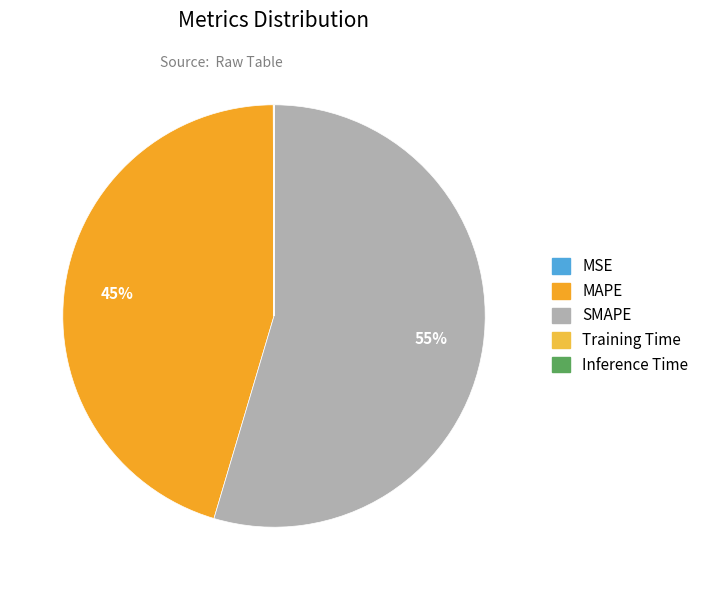

Which has a higher value, MSE or Inference Time?

MSE